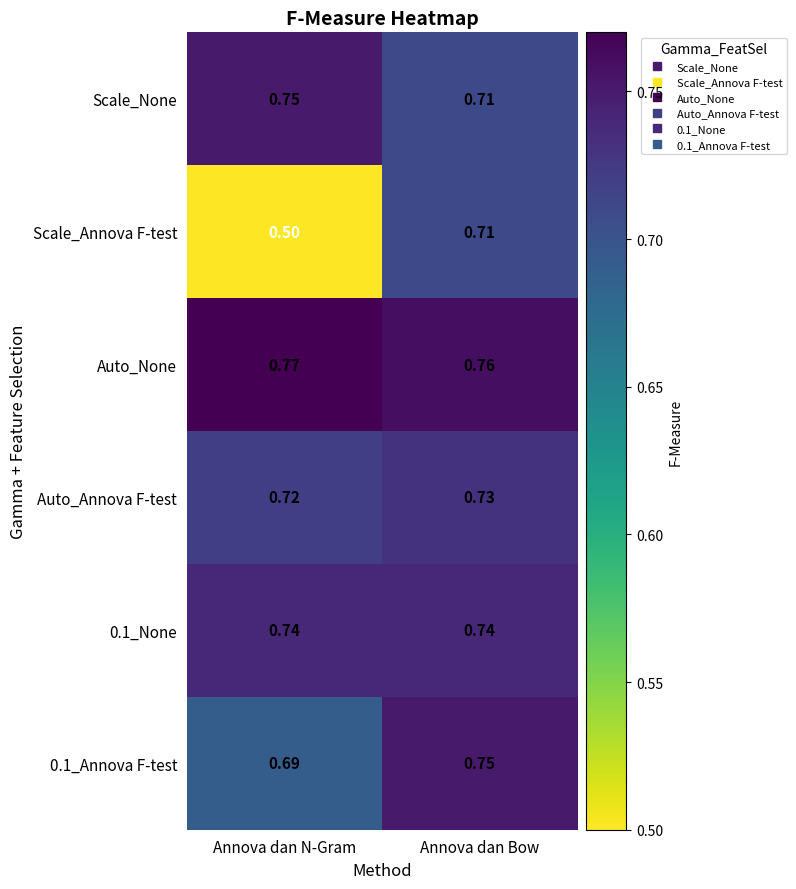

At which label is Scale_Annova F-test closest to 0?

Annova dan N-Gram